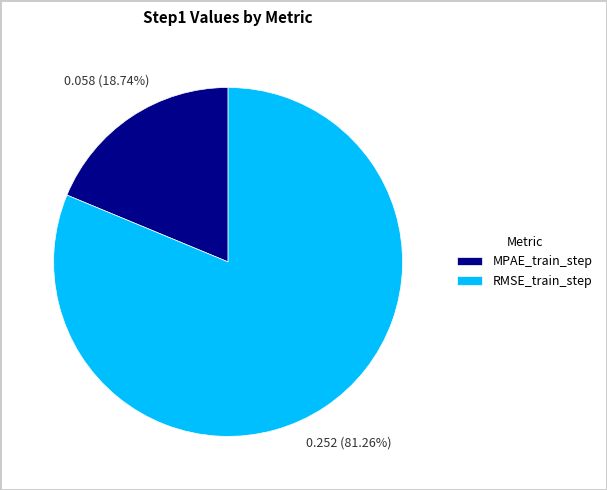

To the nearest percent, what is the combined percentage of RMSE_train_step and MPAE_train_step?

100%